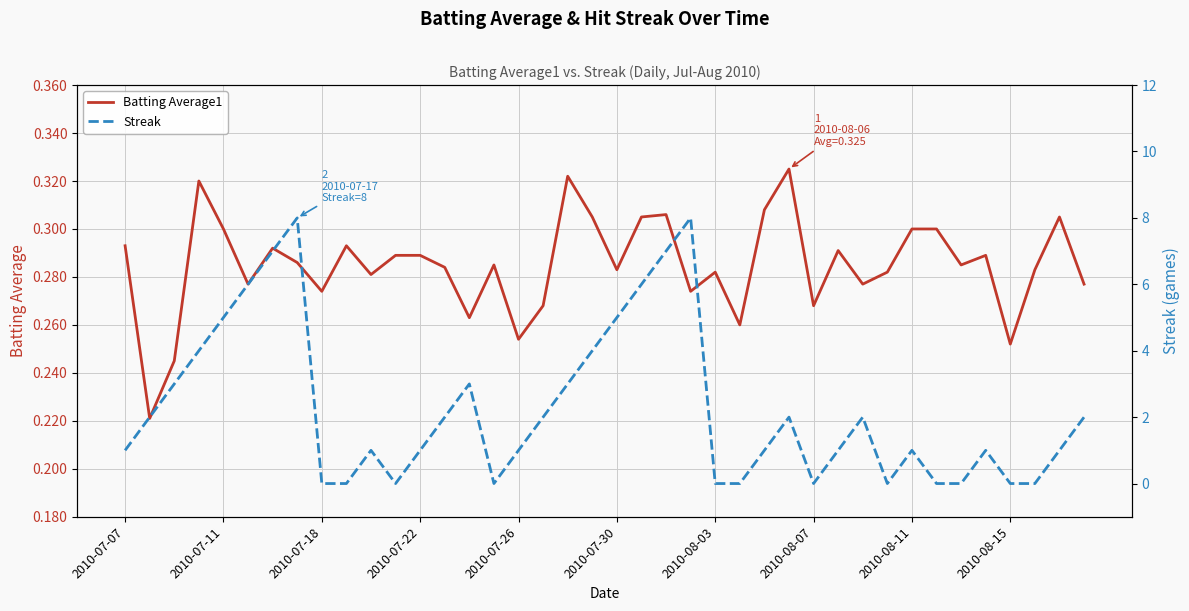

In Streak, how many points are lower than both neighbors (excluding endpoints)?

4